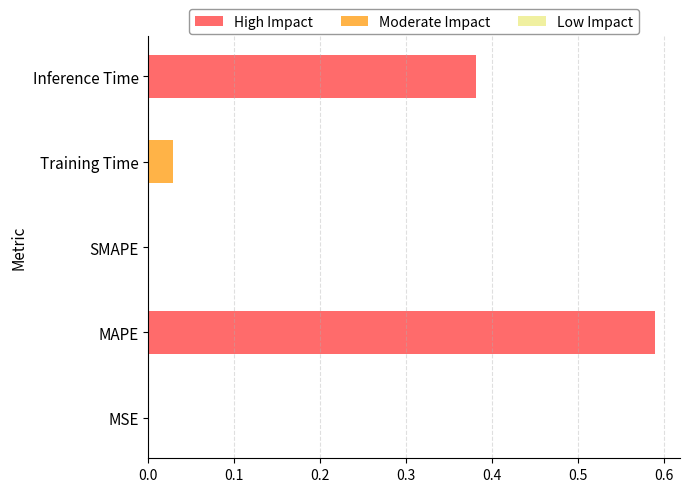

What is the sum of all High Impact values?

1.0